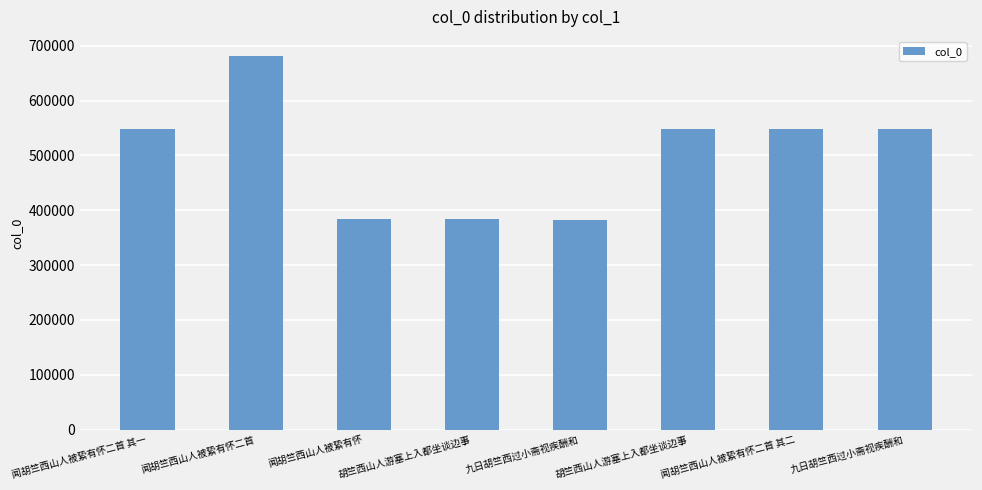

How many bars are there in total?

8